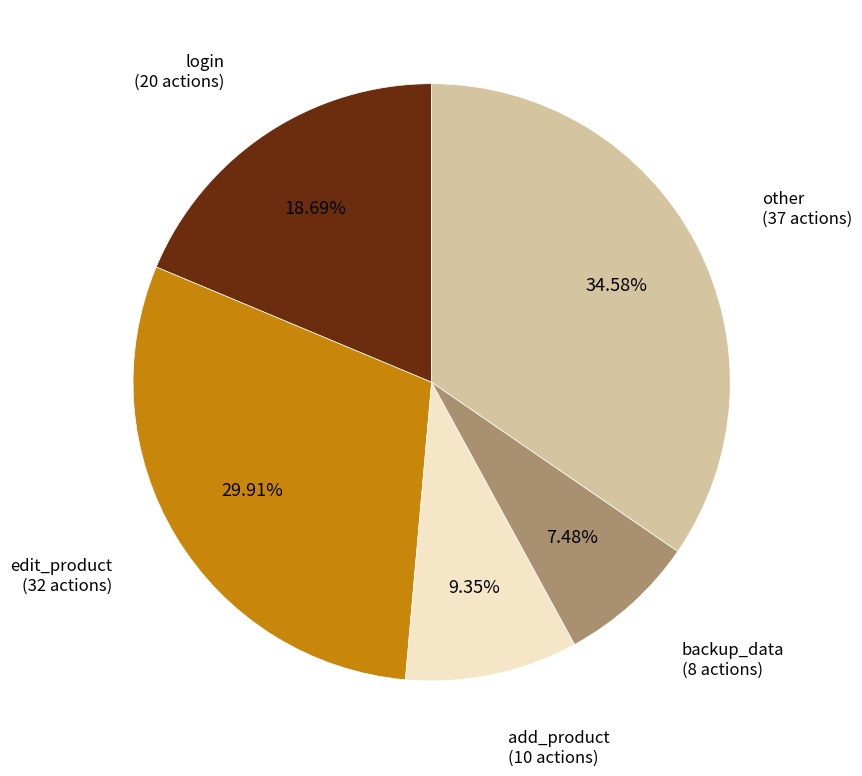

Does any single category account for the majority?

No